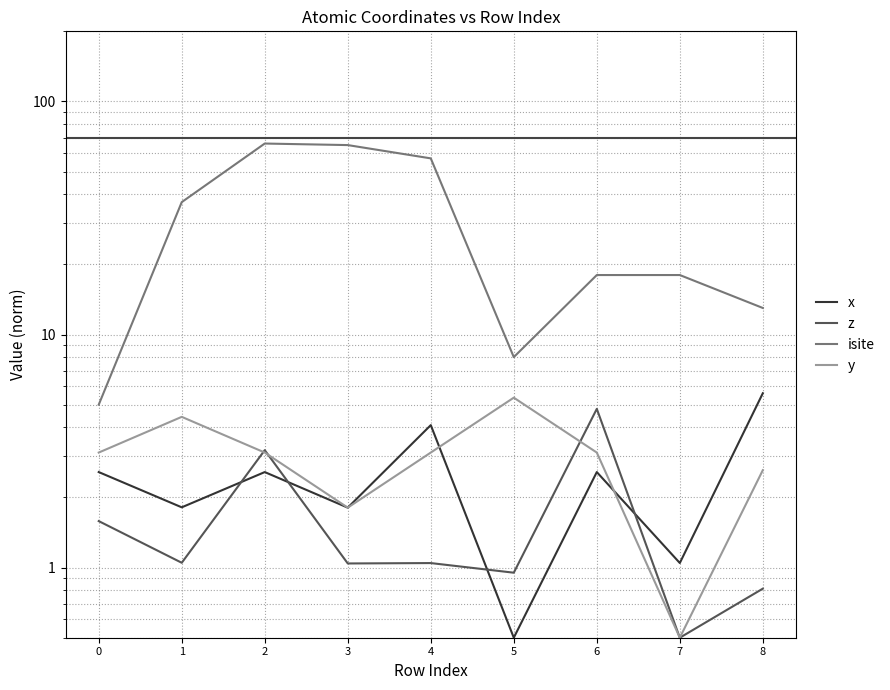

Which series has the largest total across all categories?

isite